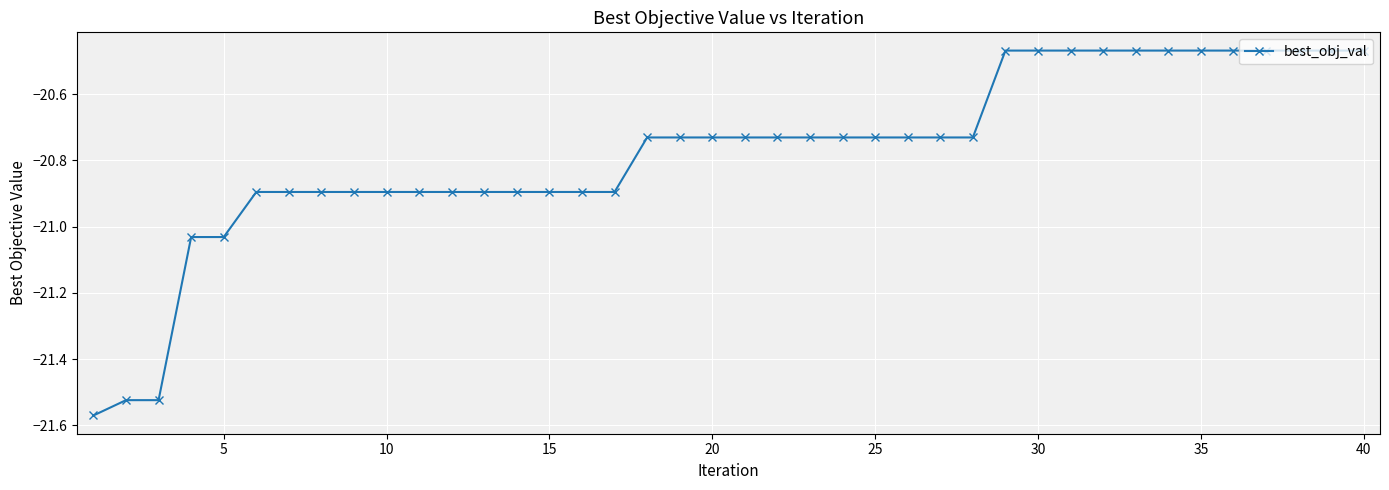

What is the value of the 9th point from the left?

-20.9